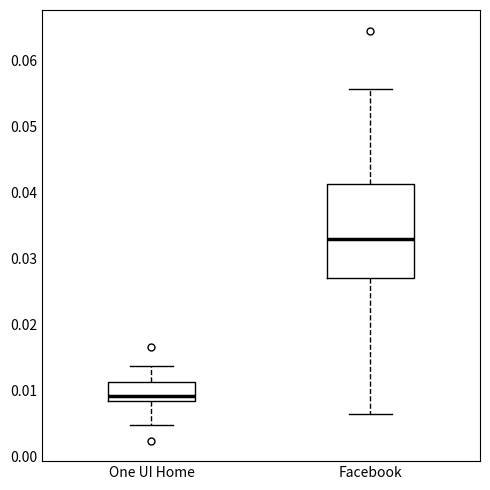

Which box's median line is the highest?

Facebook